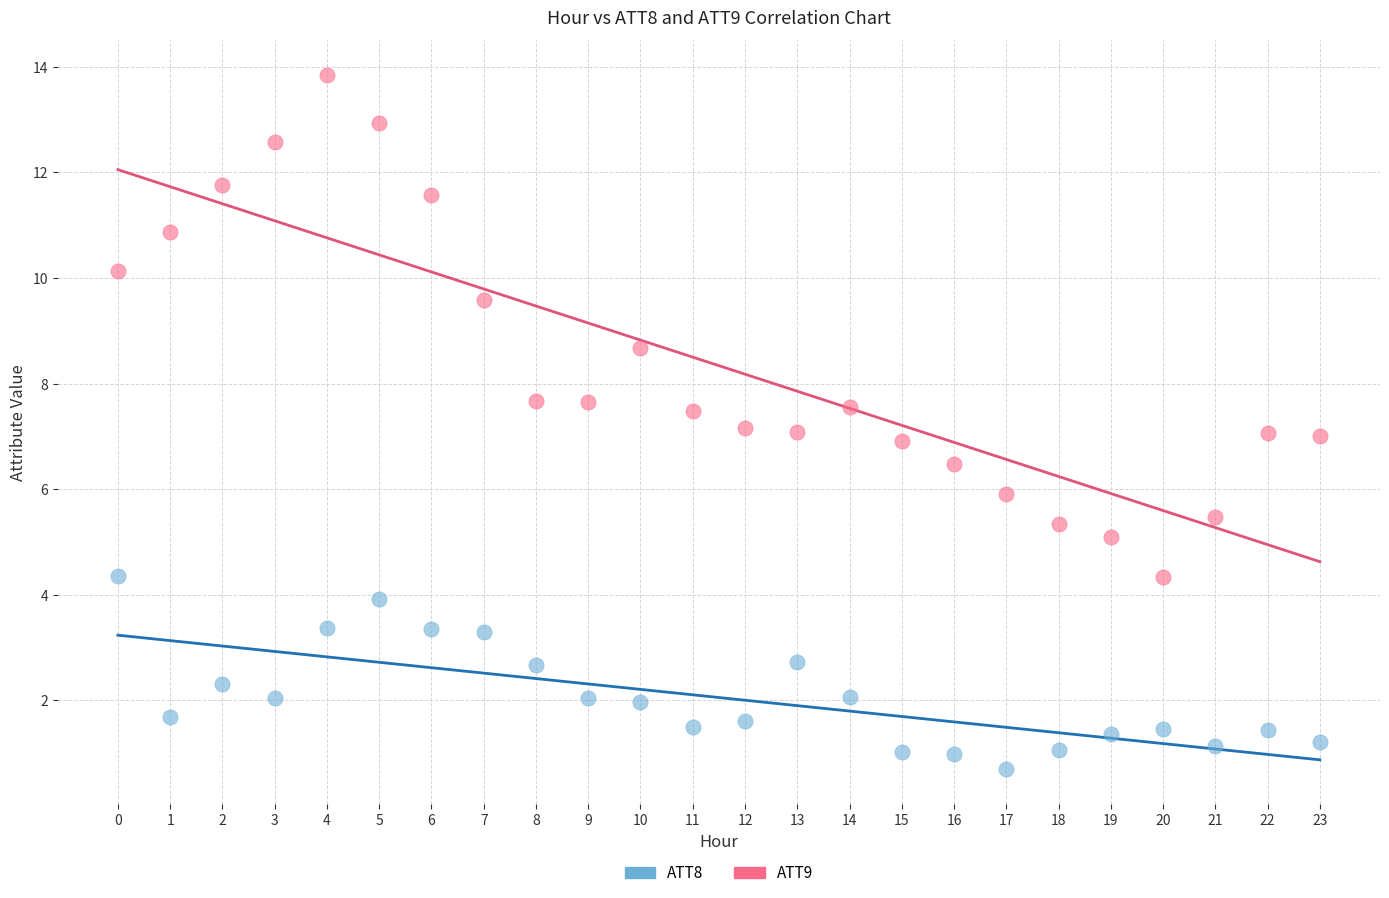

What are all the series names shown in the legend?

ATT8, ATT9